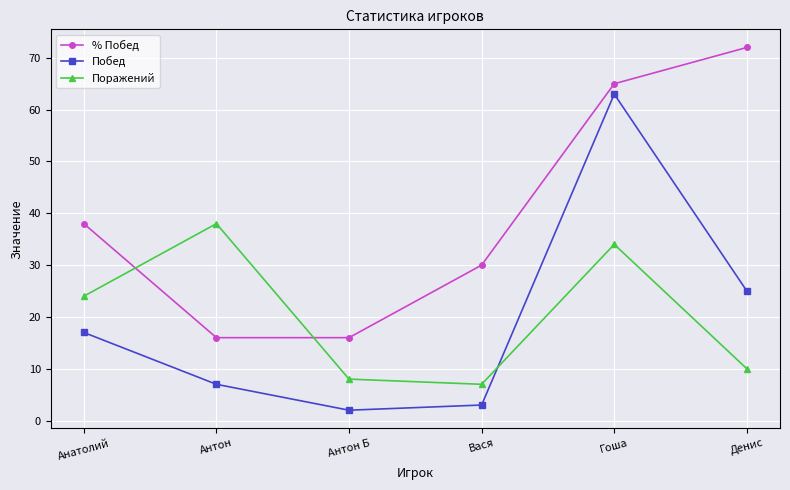

True or false: % Побед has more than 2 interior local peaks.

False